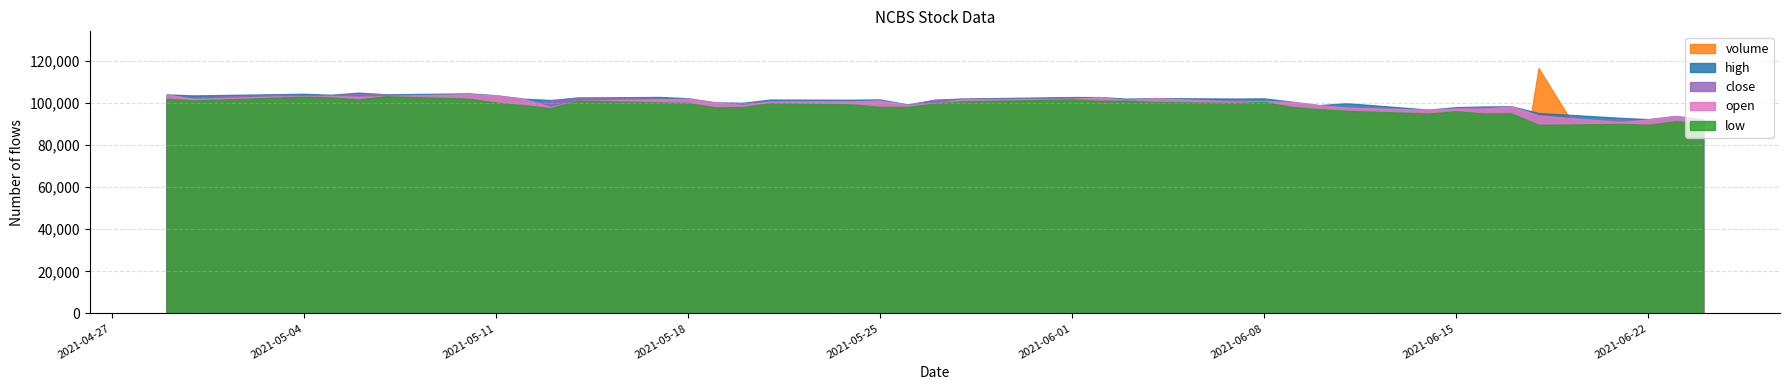

What is the label of the 24th point from the left?

2021-06-02